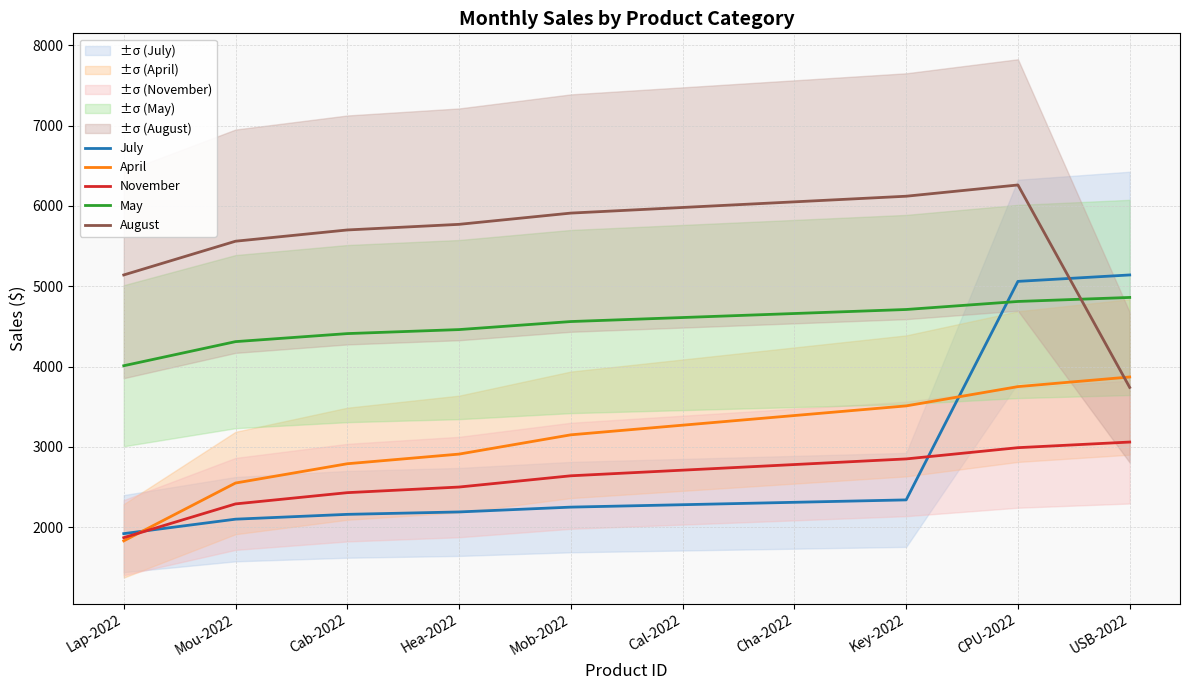

Is this an area chart (filled region under the line)?

No